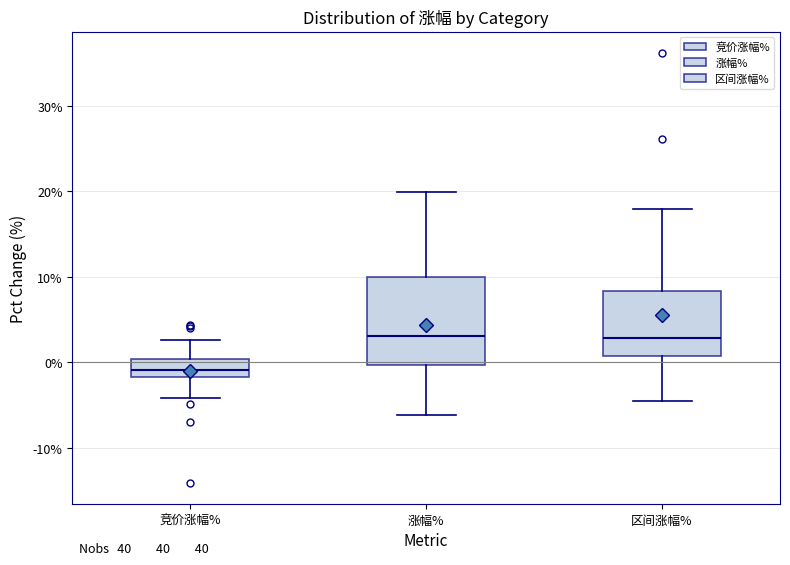

Reading left to right, read every box against the y-axis: the position of its median line, the range the box covers, and the ends of its whiskers. The values are not printed on the chart, so give them approximately, as read against the axis.

竞价涨幅%: median -1, box -2 to 0, whiskers -4 to 3
涨幅%: median 3, box 0 to 10, whiskers -6 to 20
区间涨幅%: median 3, box 1 to 8, whiskers -5 to 18